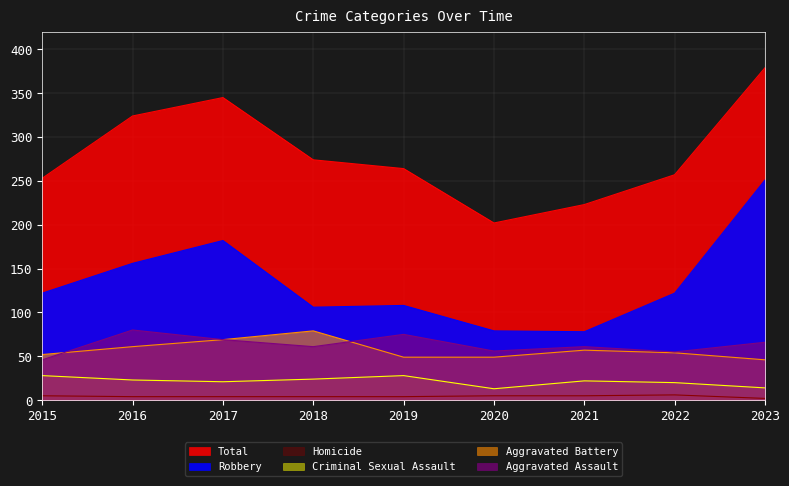

What is the sum of the Total values at 2023 and 2017?

724